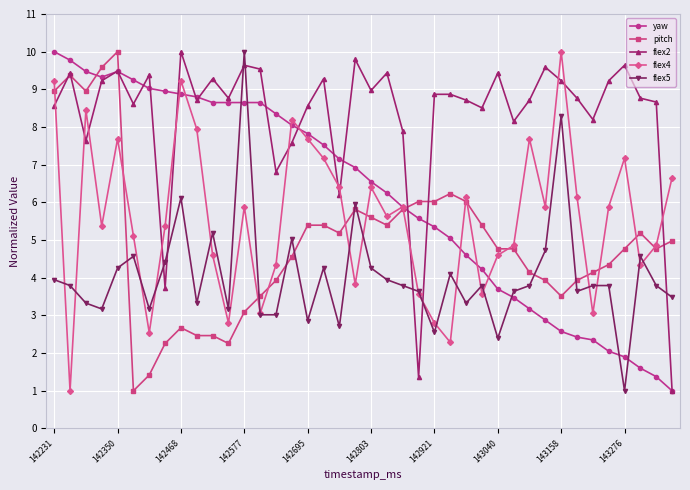

What is the maximum value shown in the chart?

10.0